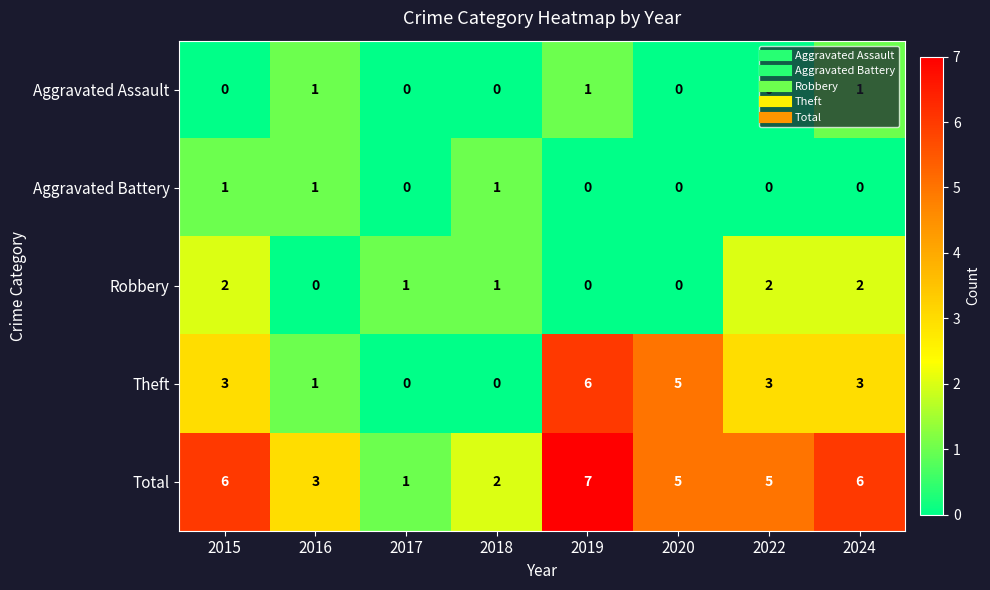

Between 2016 and 2017, which series saw the biggest shift?

Total